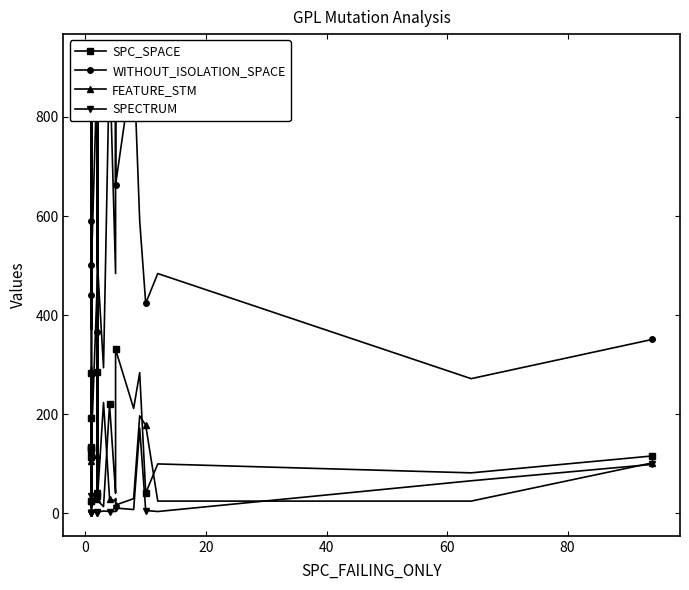

True or false: SPECTRUM and WITHOUT_ISOLATION_SPACE intersect in this chart.

False